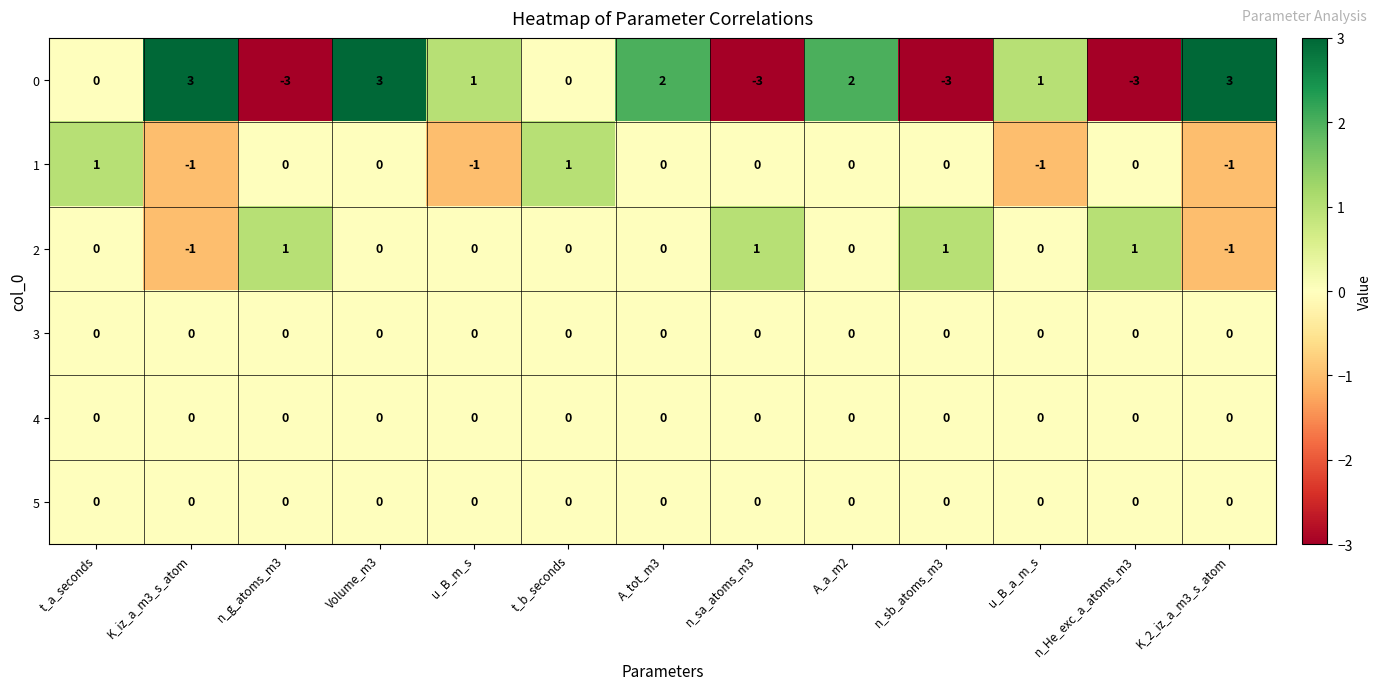

Count the number of categories in the chart.

13